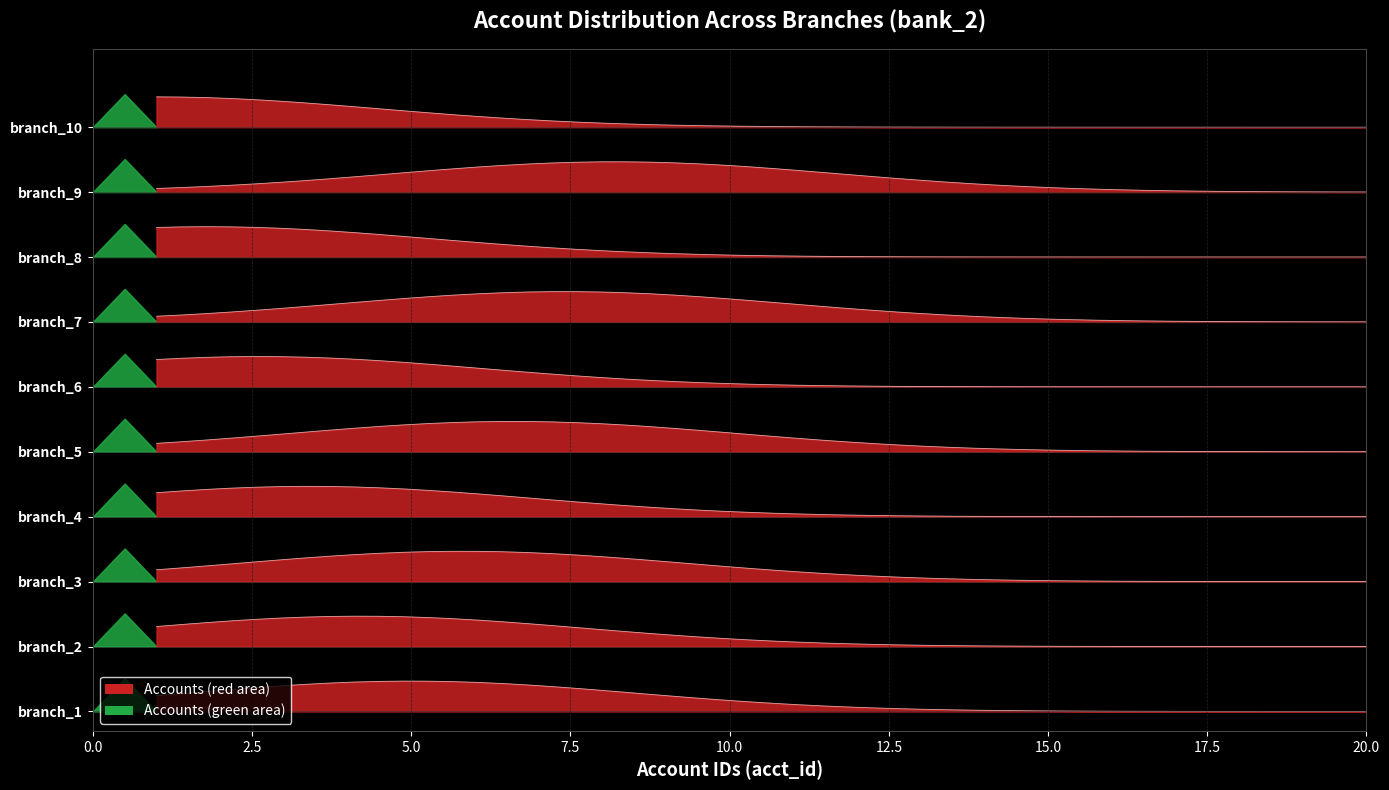

List the labels in order of value, largest first.

8, 6, 4, 2, 0, 1, 3, 5, 7, 9